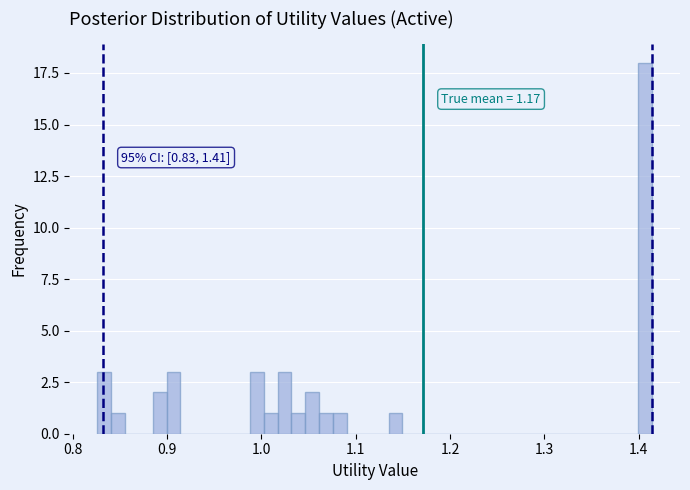

Read against the x-axis, roughly where is the centre of the tallest bar?

1.41